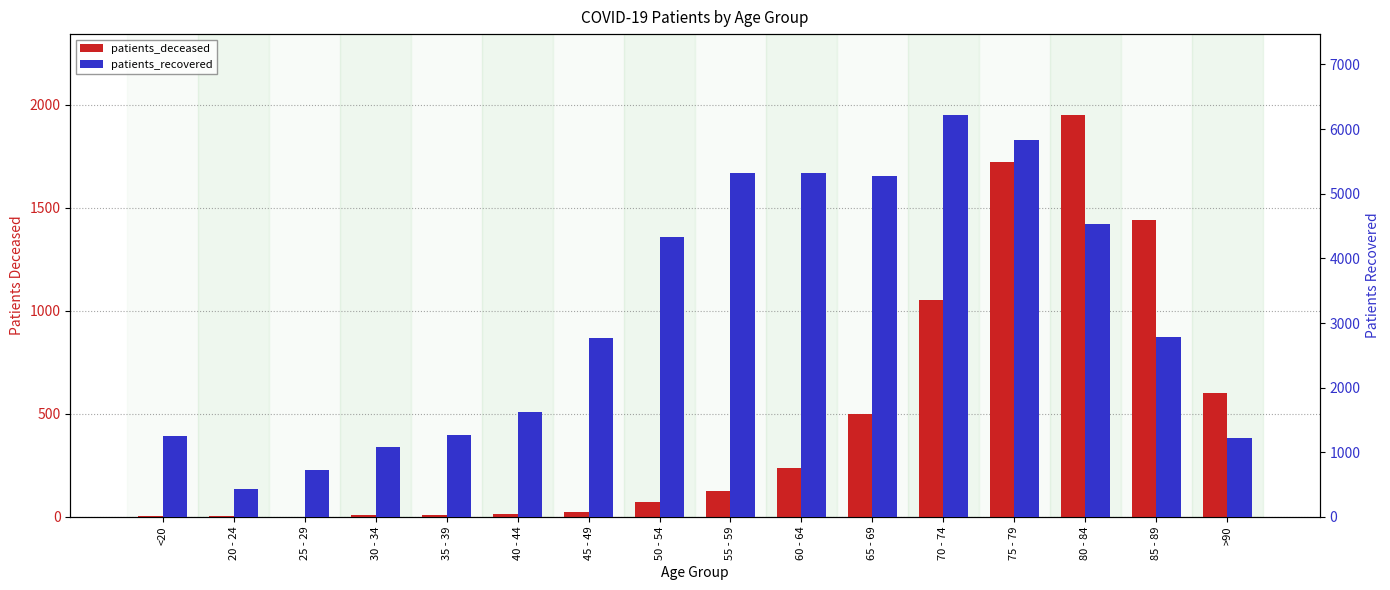

What is the value of the patients_recovered bar at the 13th from the left?

5831